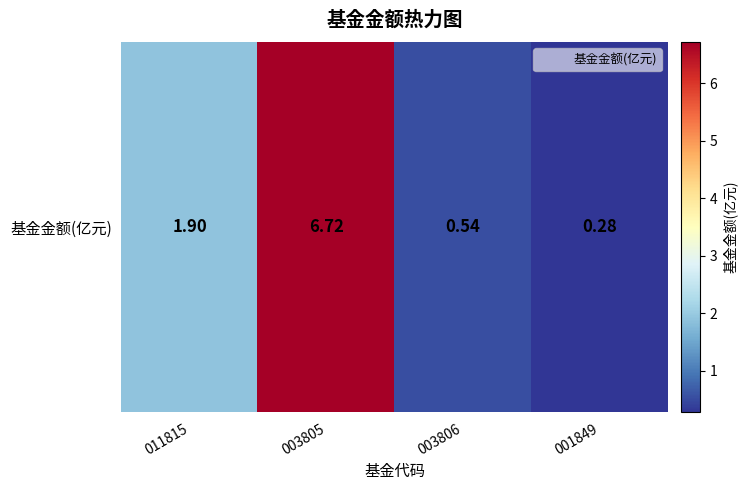

What value does the data have at 011815?

1.9